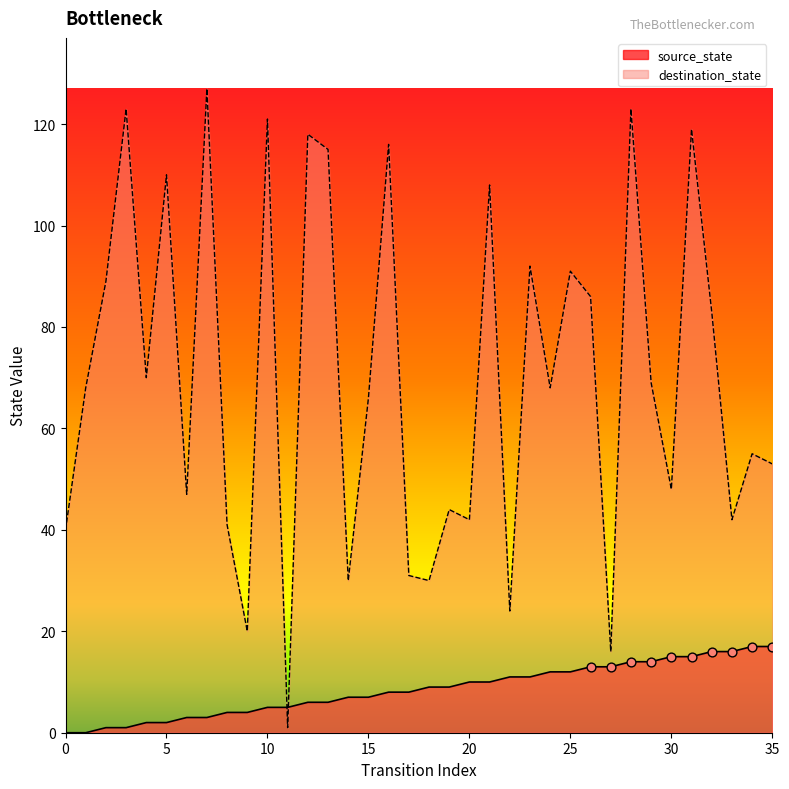

Which series has the largest Y range (max minus min)?

destination_state